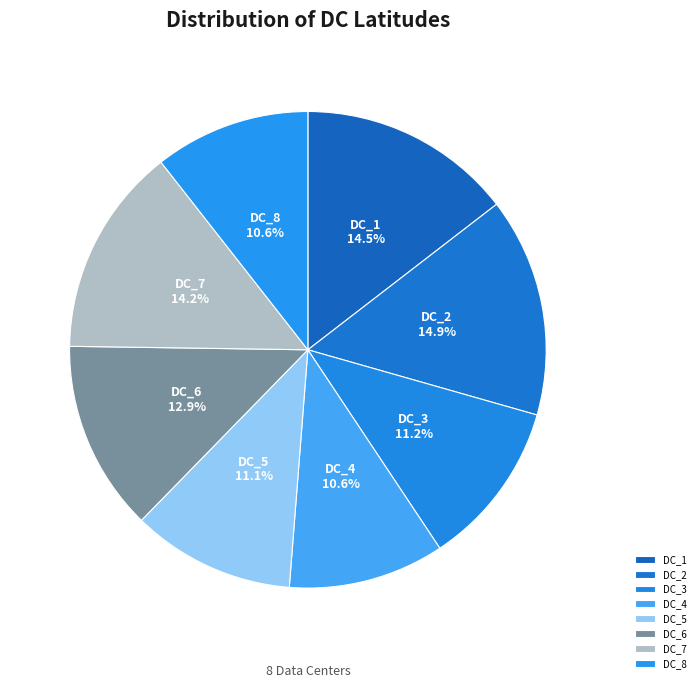

Which has a higher value, DC_6 or DC_8?

DC_6